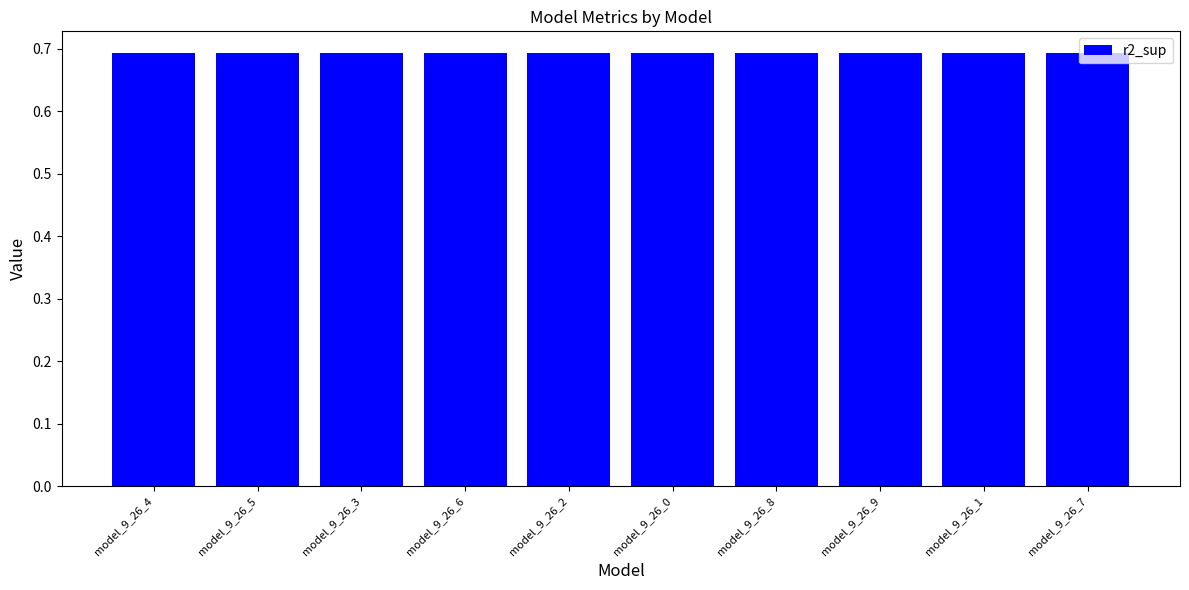

What is the label of the 9th bar from the left?

model_9_26_1